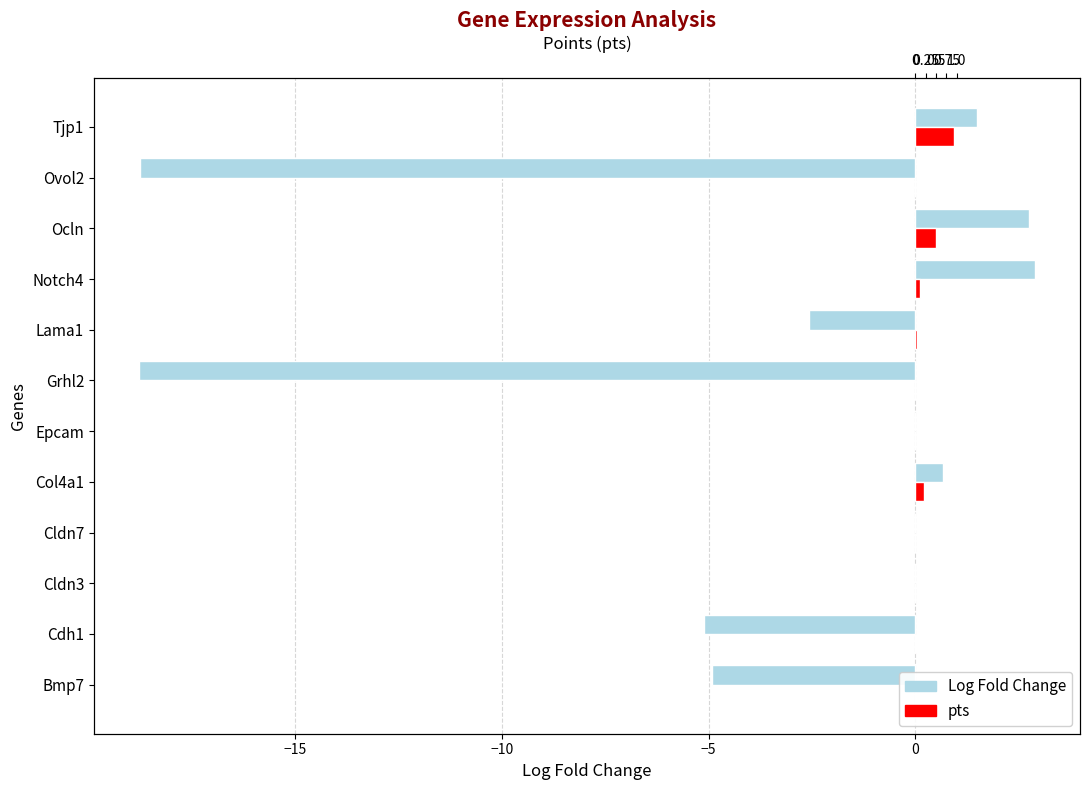

What is the total value across all series at Grhl2?

-18.8